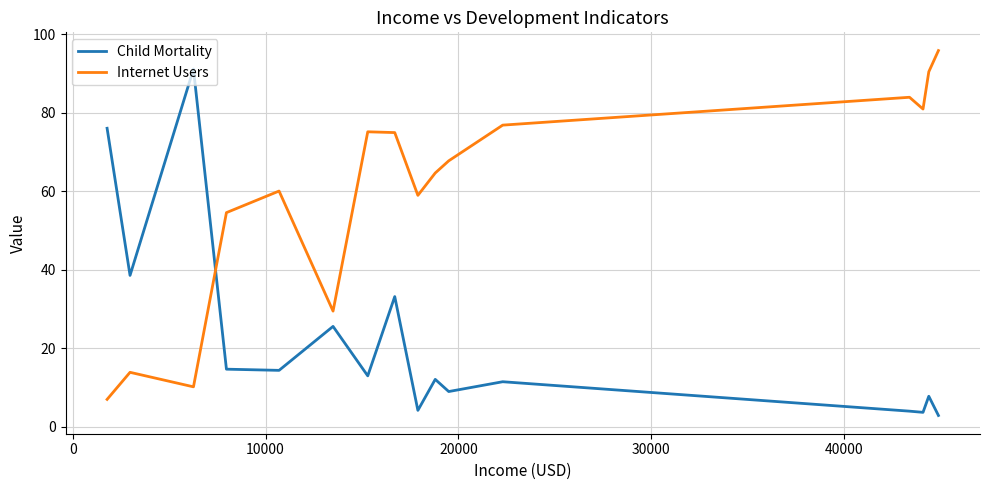

What is the greatest value displayed?

95.9